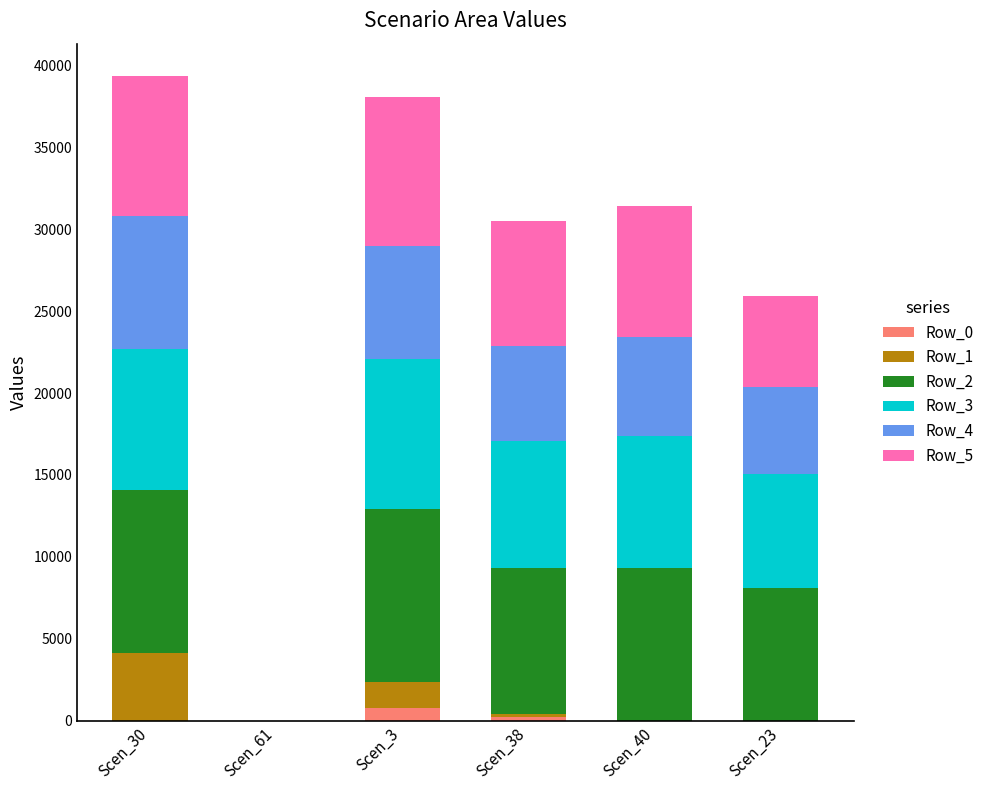

What is the total value across all series at Scen_23?

25898.4